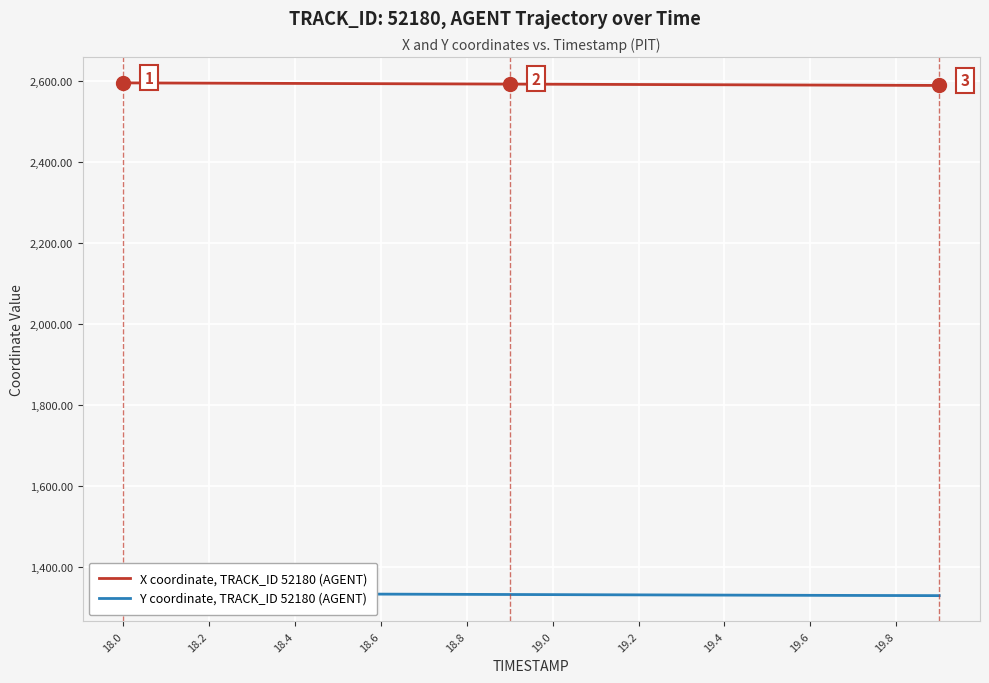

What is the maximum value for X coordinate, TRACK_ID 52180 (AGENT)?

2595.0